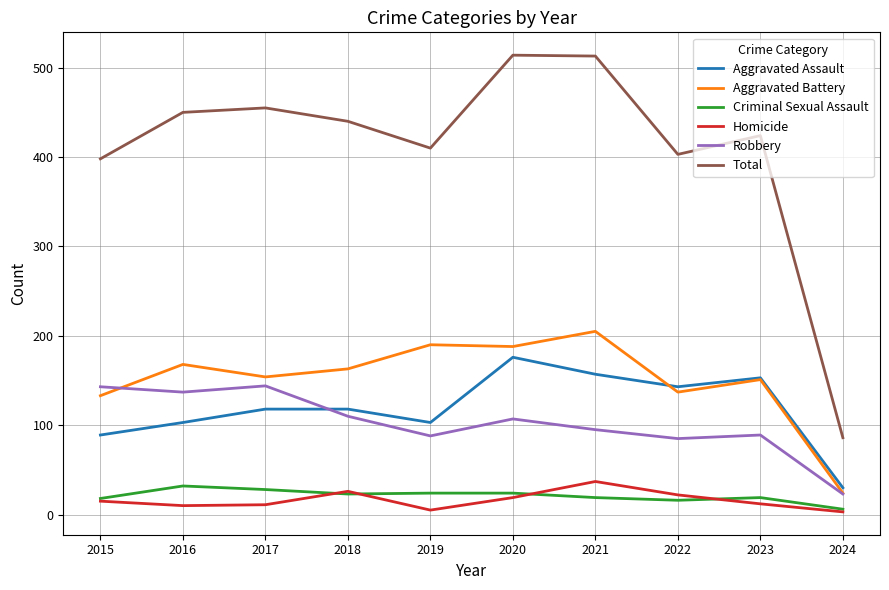

Is this an area chart (filled region under the line)?

No